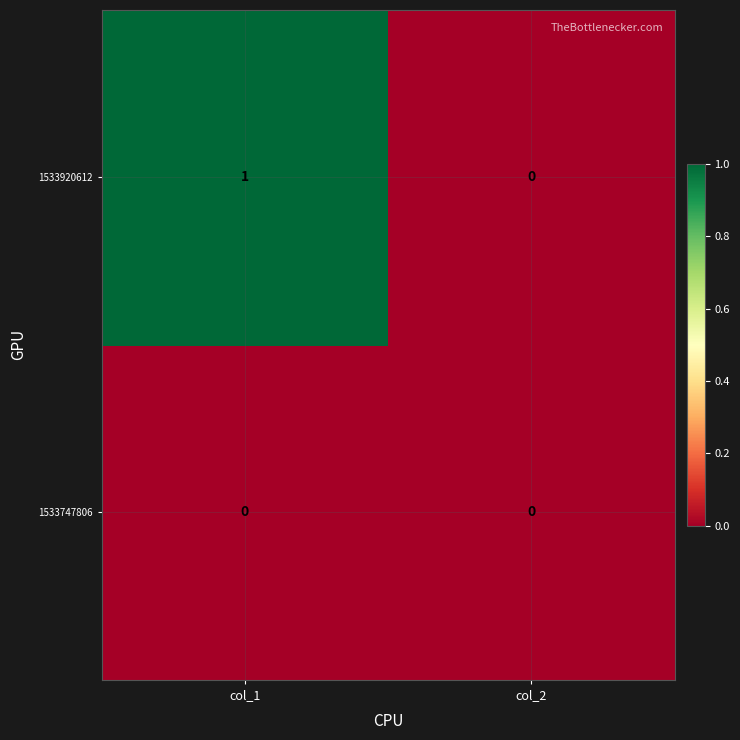

Reading left to right, list all the values displayed in this chart.

1533920612: 1	0
1533747806: 0	0